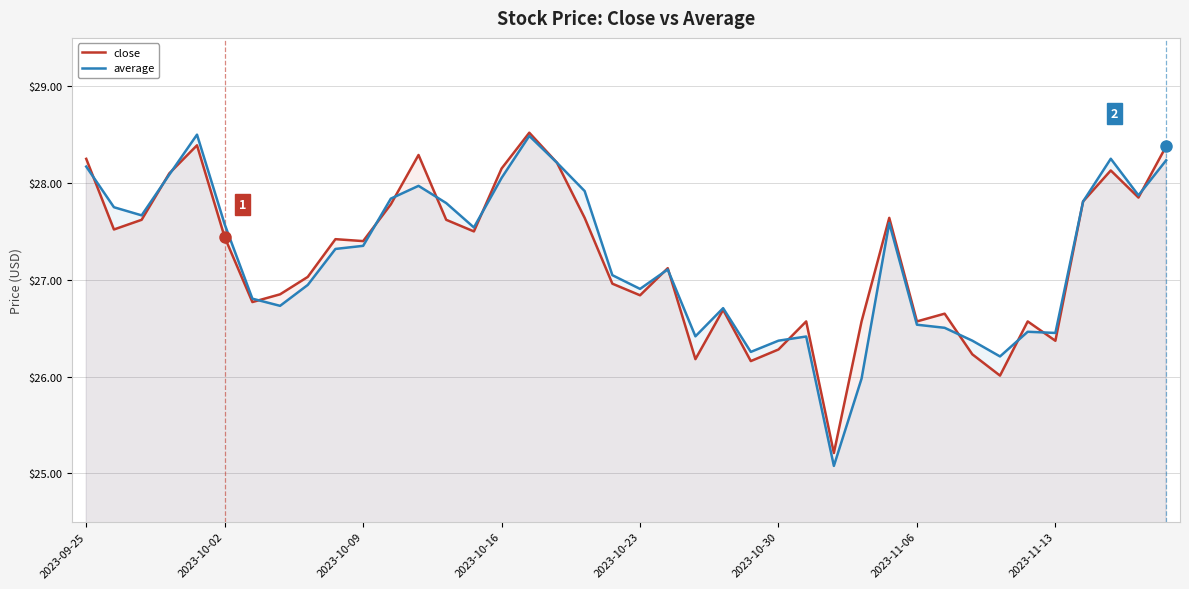

List the series in order of their peak value, highest first.

close, average